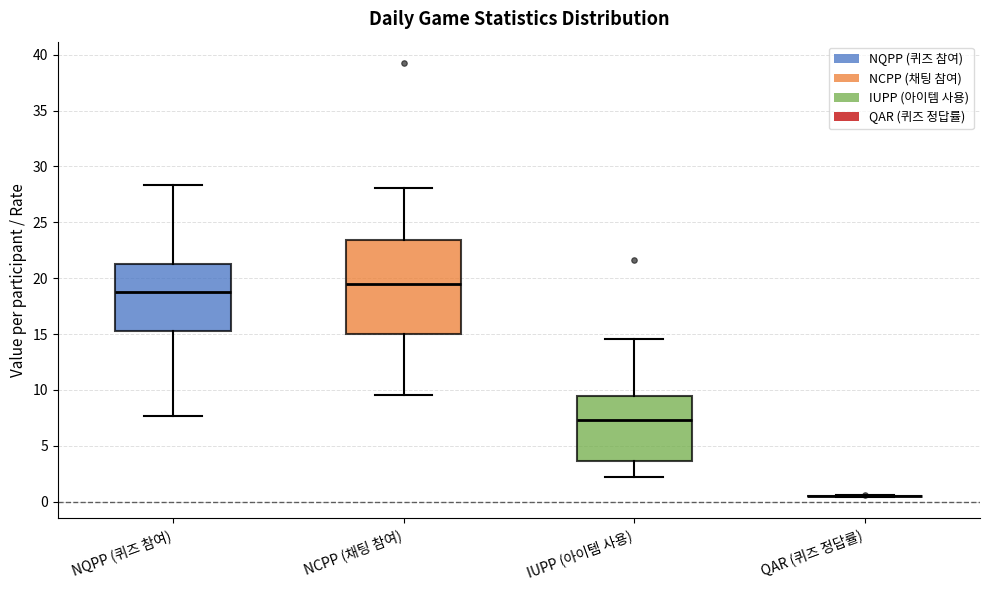

Comparing the boxes themselves (not the whiskers), which one is the tallest?

NCPP (채팅 참여)